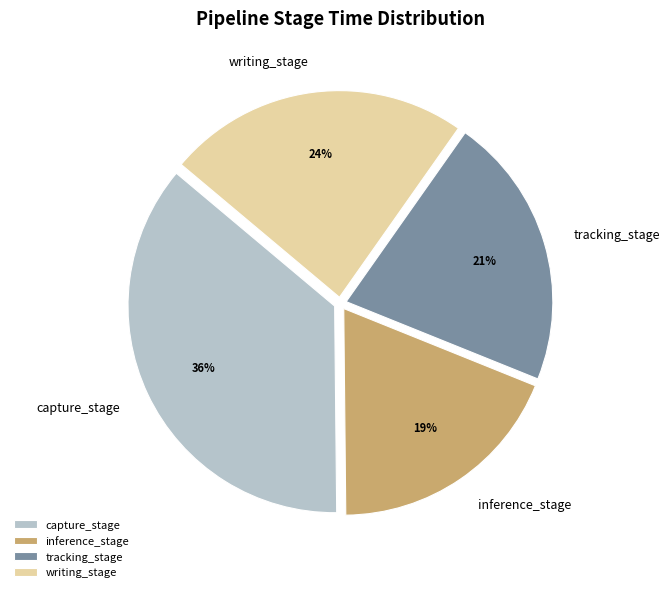

Between writing_stage and tracking_stage, which is larger?

writing_stage